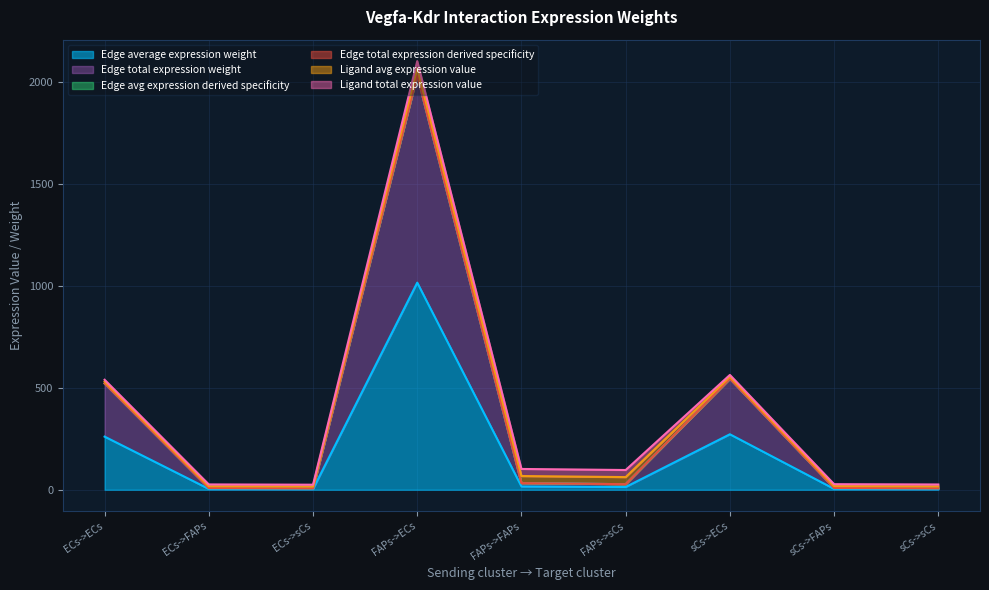

What is the difference between the Edge total expression derived specificity values at ECs->sCs and FAPs->sCs?

20.3